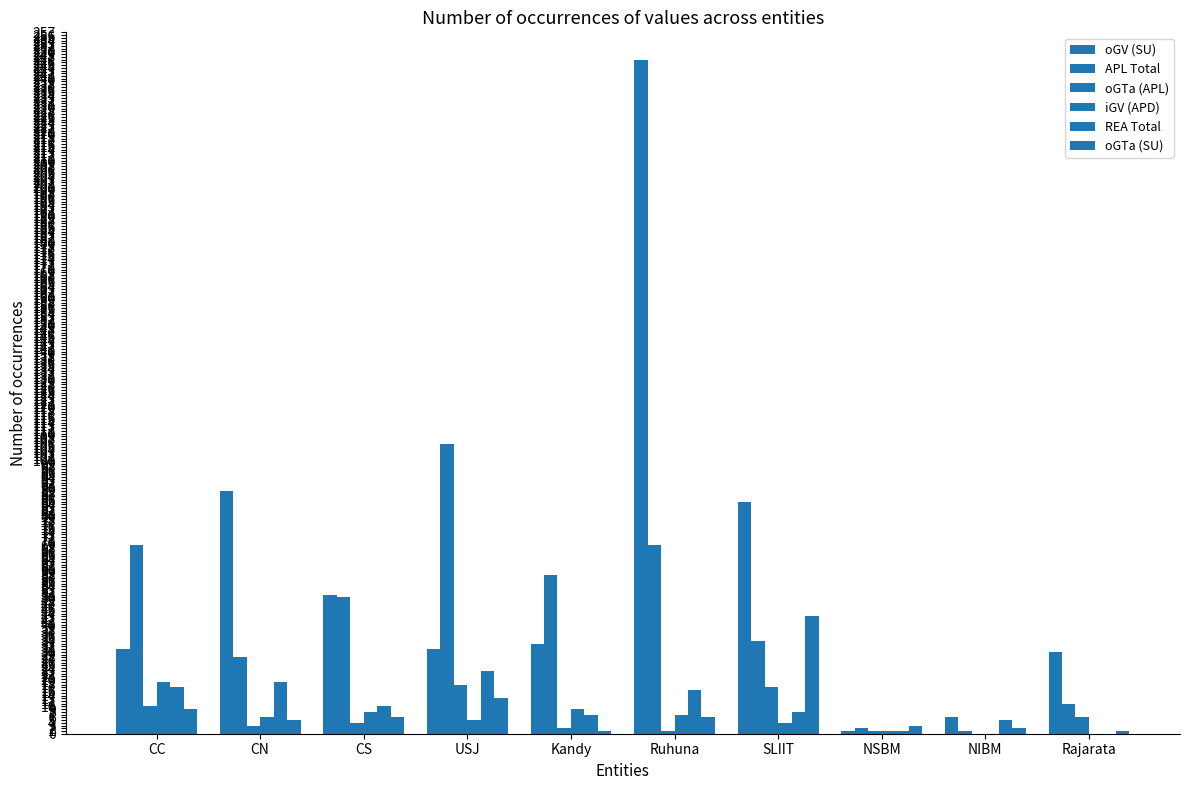

How many series are shown in this chart?

6